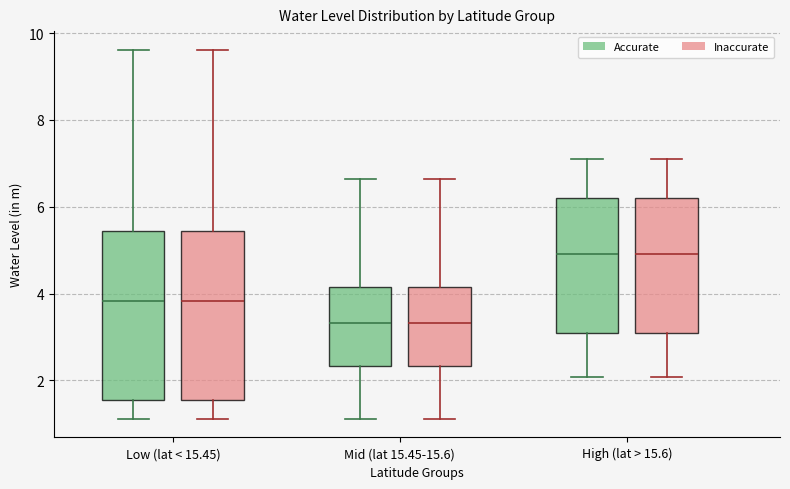

Where does the upper whisker of the box for Mid (lat 15.45-15.6) (Inaccurate) end on the y-axis? The values are not printed on the chart, so give them approximately, as read against the axis.

6.6